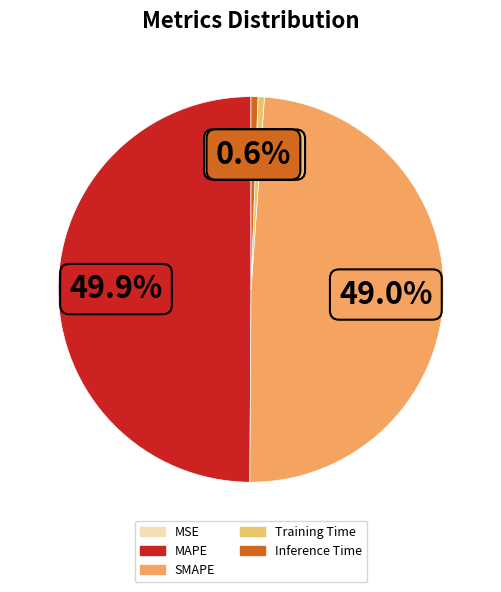

Does MSE represent more than half of the total?

No